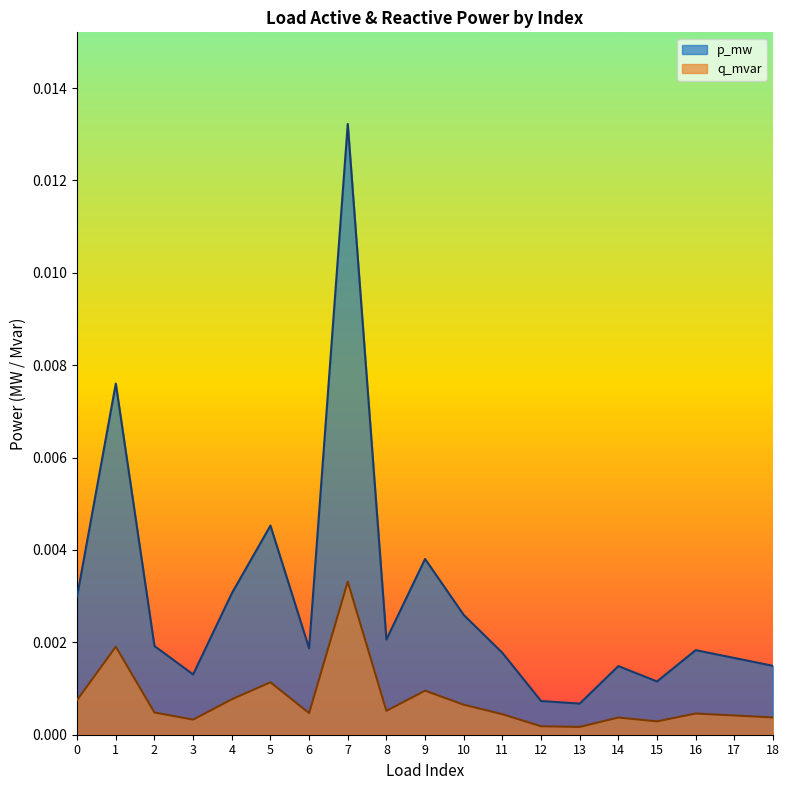

Is the value of q_mvar at 16 greater than the value of p_mw at 1?

No